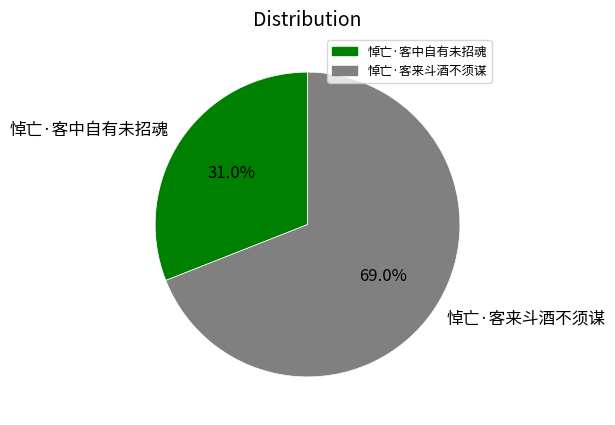

Which slice represents more than half of the pie?

悼亡·客来斗酒不须谋